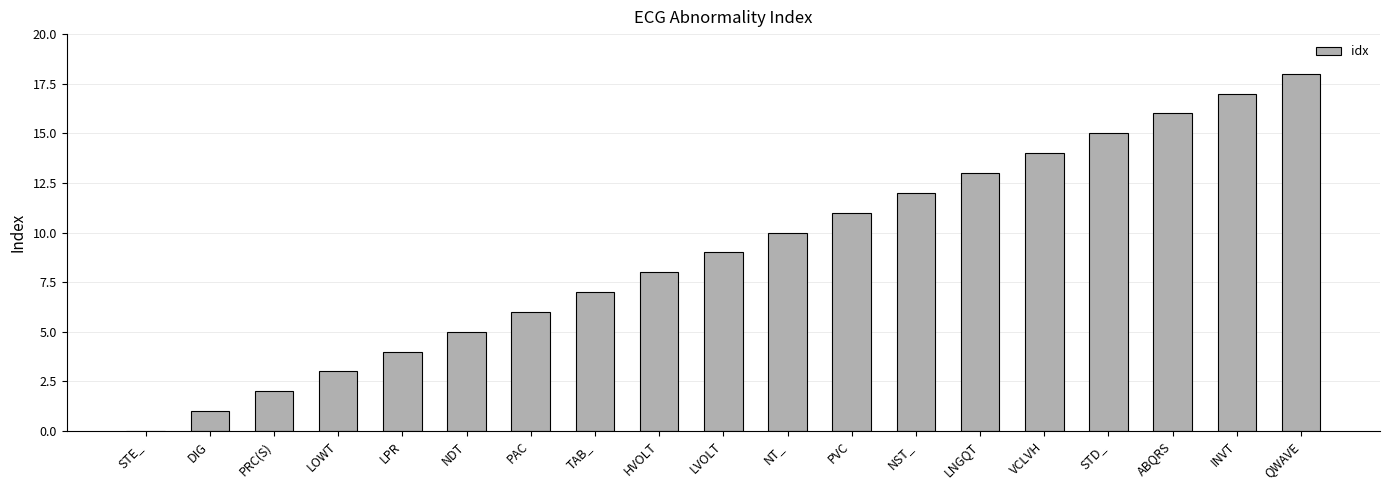

How many data points does each series have?

19